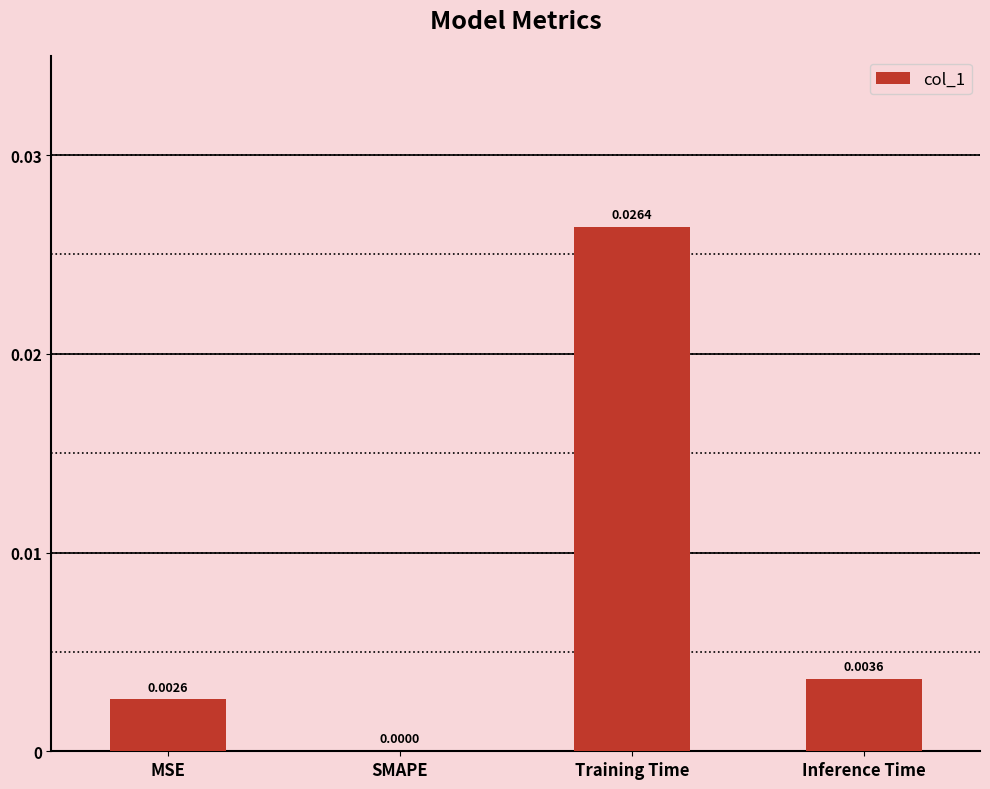

How many distinct data groups are displayed?

1